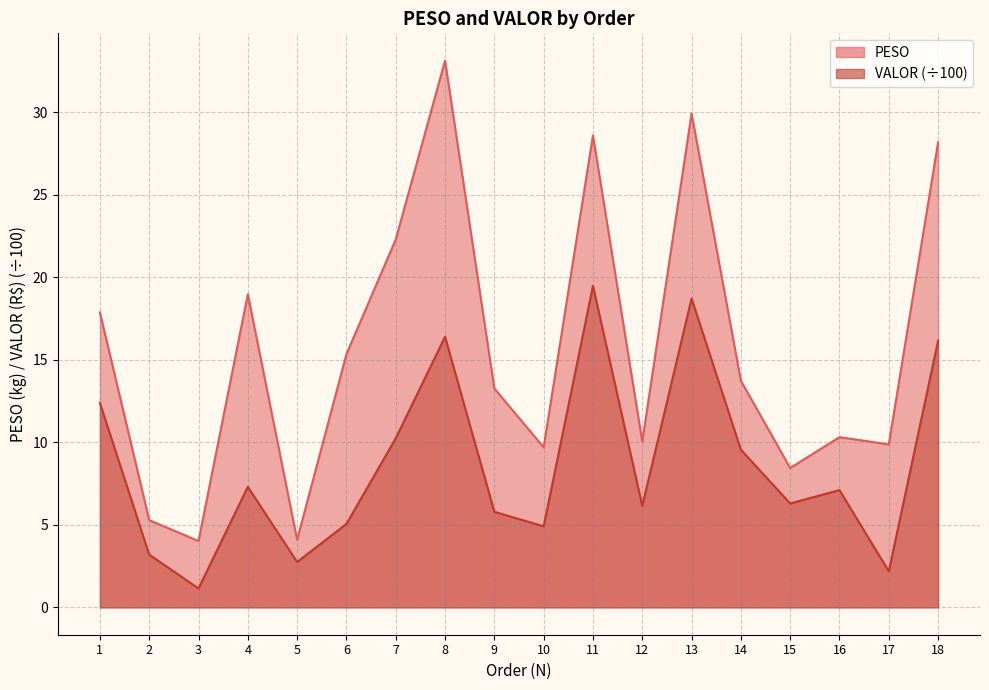

List the series in order of their overall mean, highest first.

PESO, VALOR